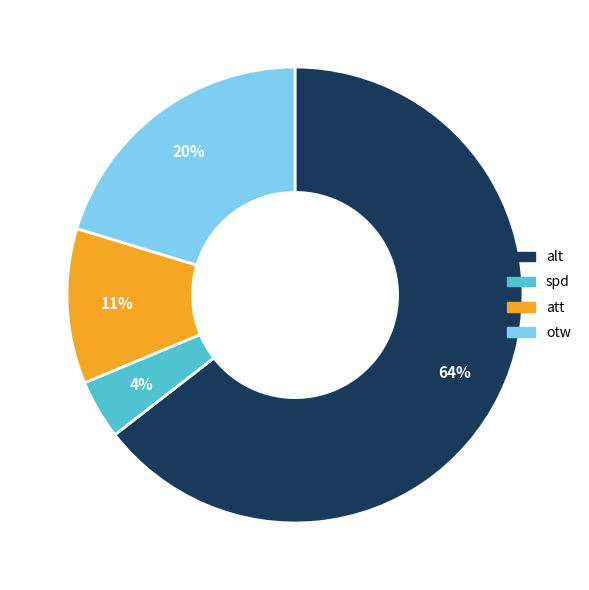

How many slices are in this pie chart?

4